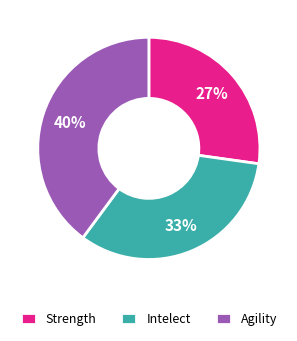

Is there a majority slice in this chart?

No